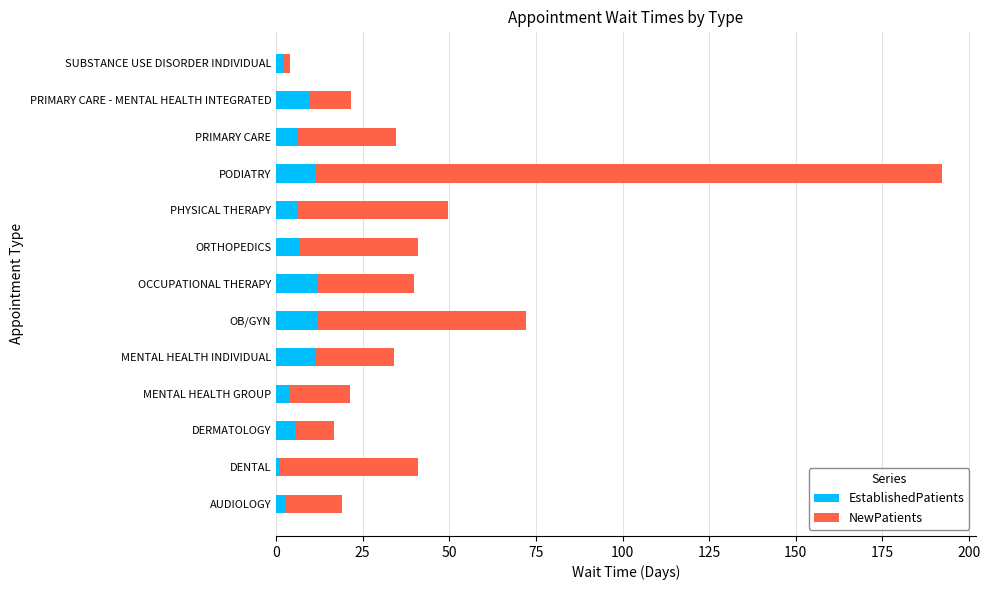

What is the difference between the second highest and minimum values in the EstablishedPatients series?

11.0